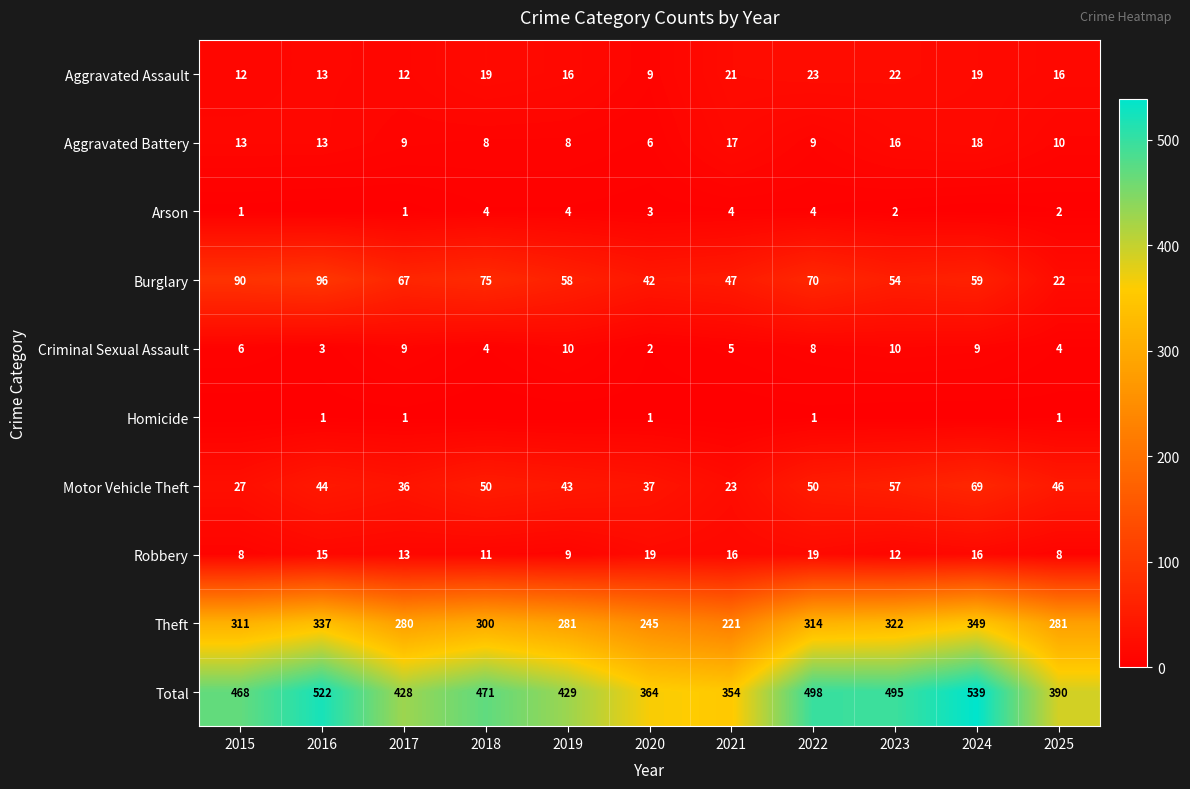

At which category does the chart reach its peak across all series?

2024